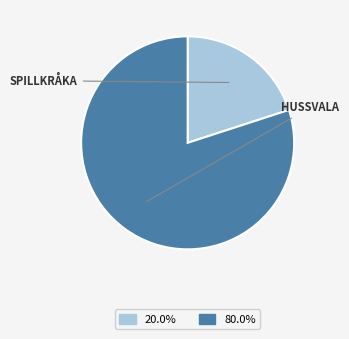

Is there any slice that represents more than half of the pie?

Yes